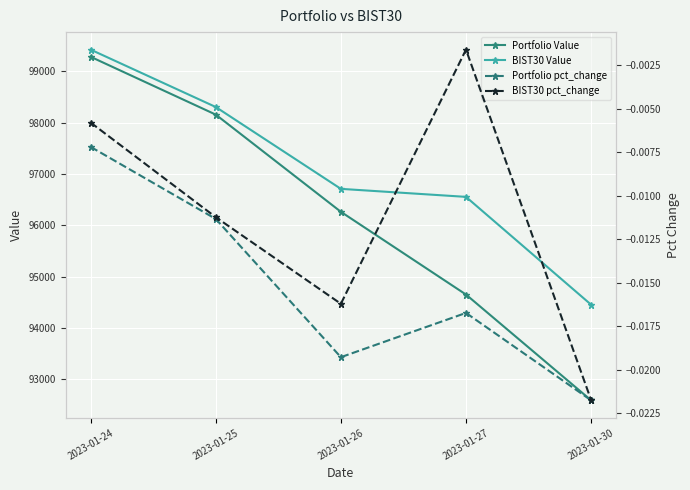

What is the total value across all series at 2023-01-27?

191202.9